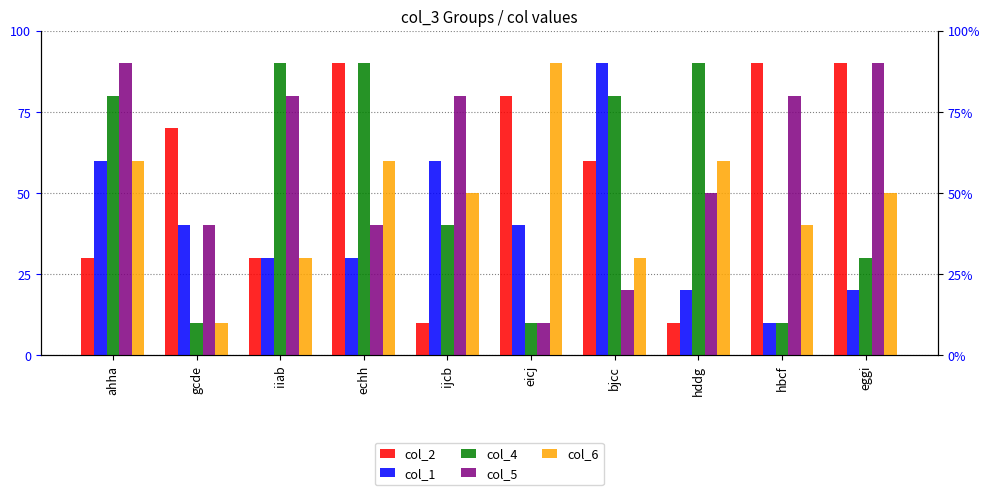

At how many categories does at least one series exceed 67?

10